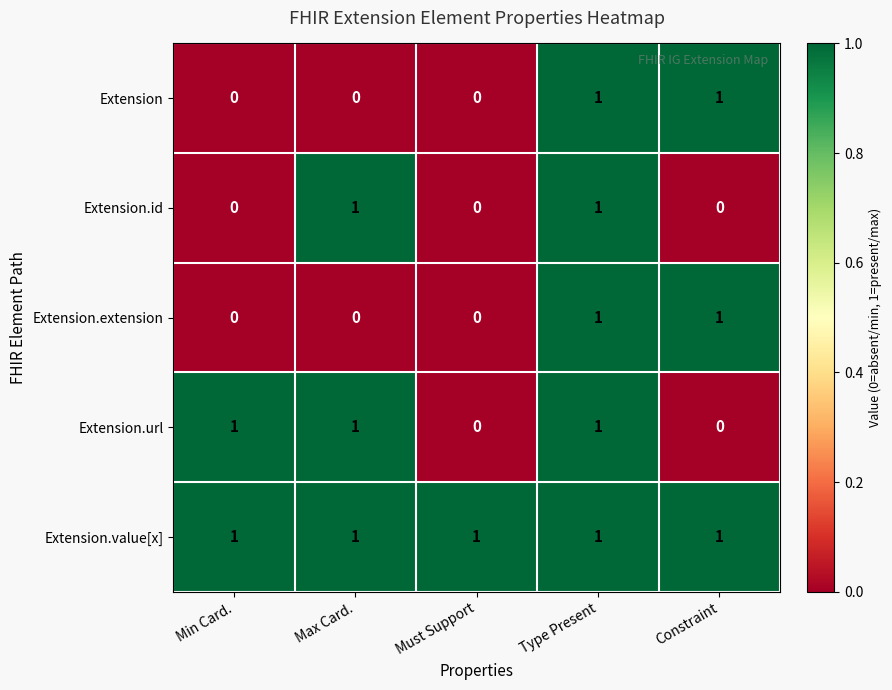

Which series changed the most between Min Card. and Must Support?

Extension.url